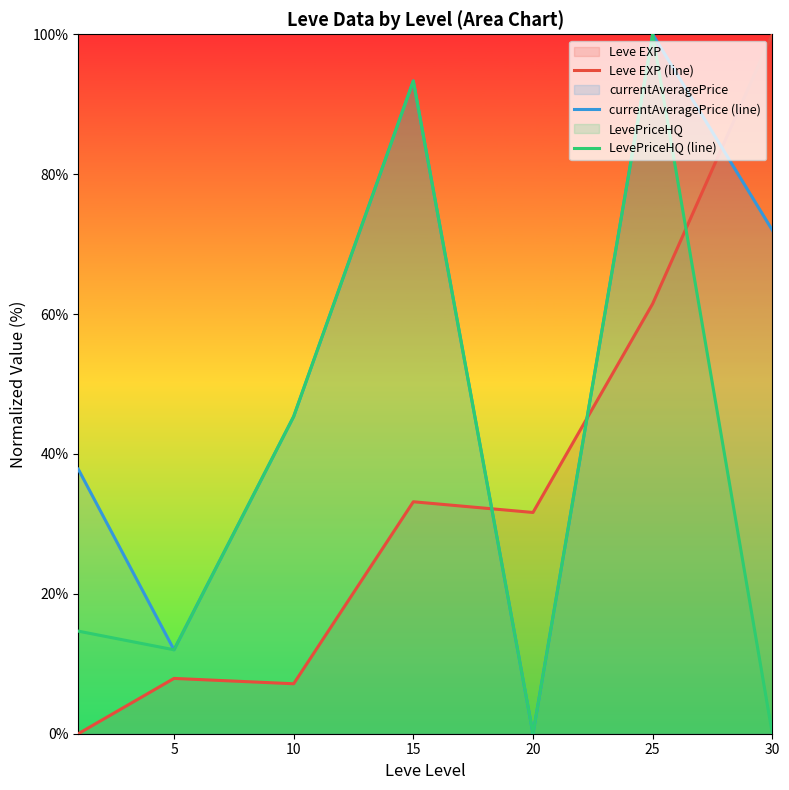

What is the value of the Leve EXP (line) point at the 6th from the left?

61.5